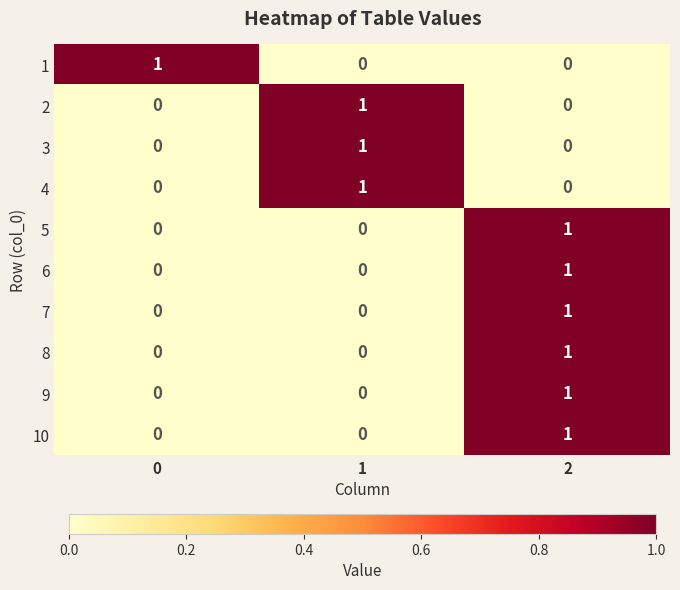

The value of 6 at 0 is 0. True or false?

True